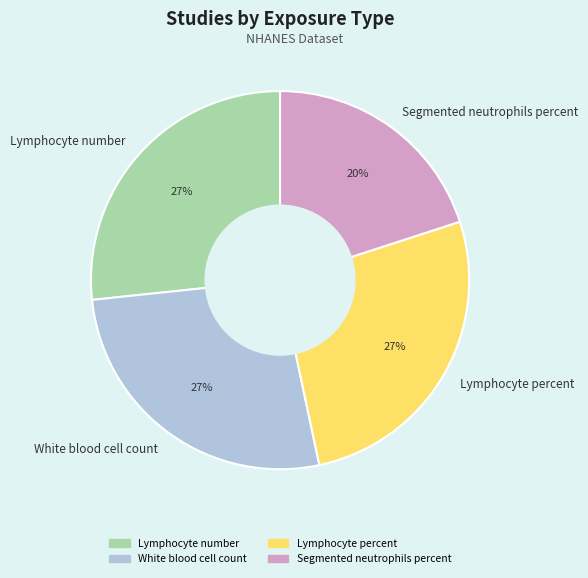

Is there any slice that represents more than half of the pie?

No